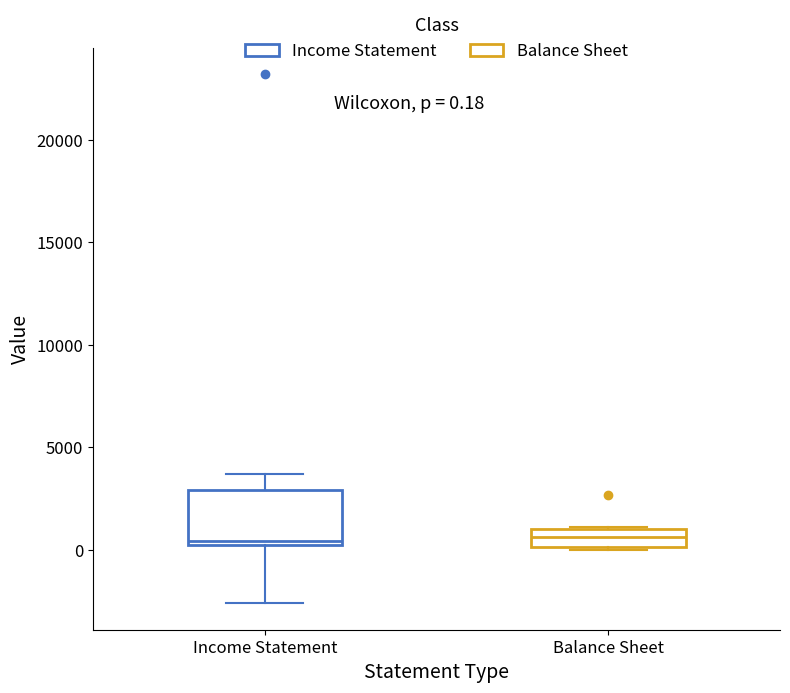

Which box is the tallest, from its lower edge to its upper edge?

Income Statement